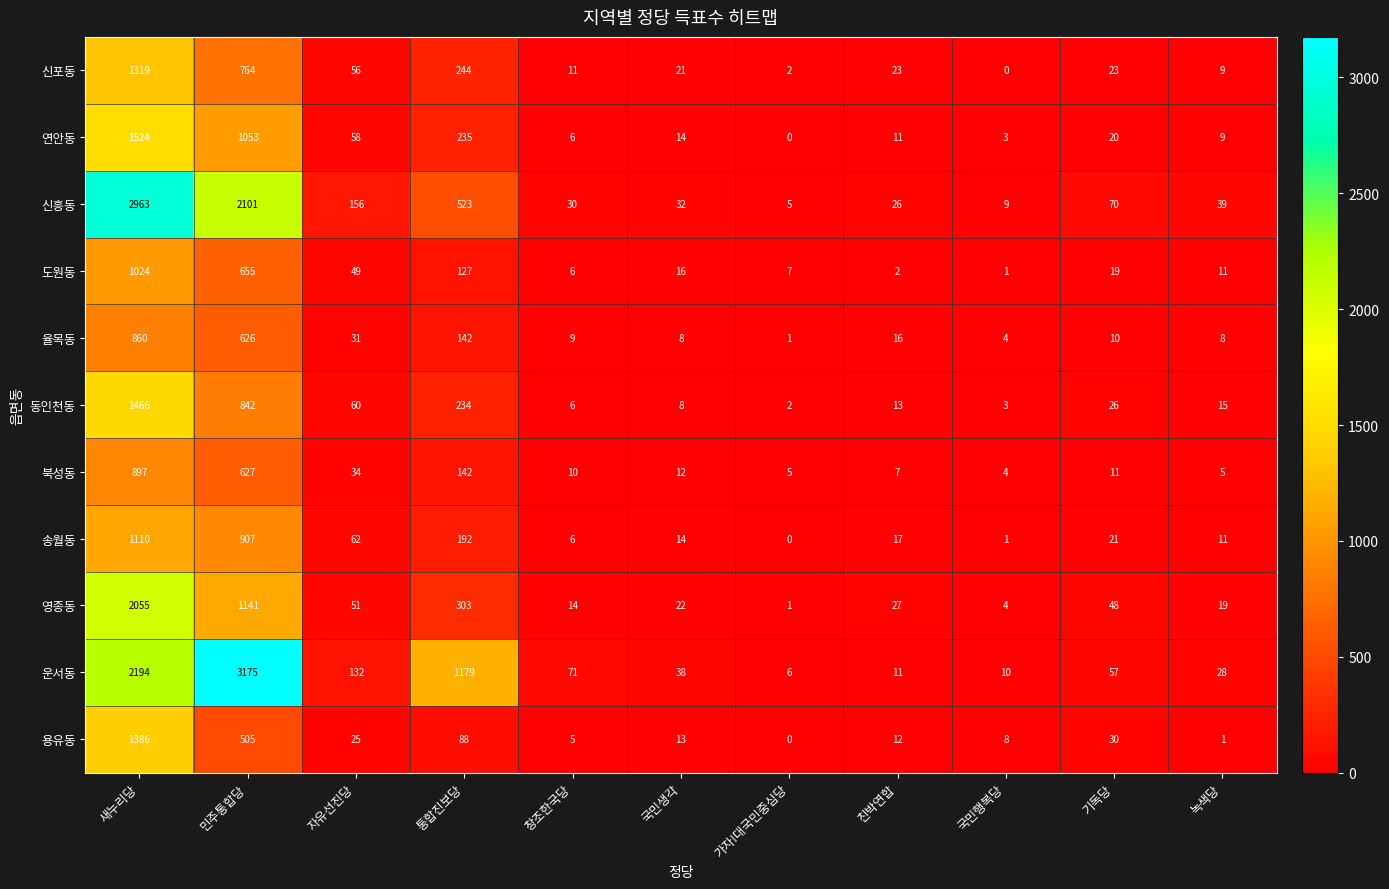

Which label corresponds to the largest value in the chart?

민주통합당